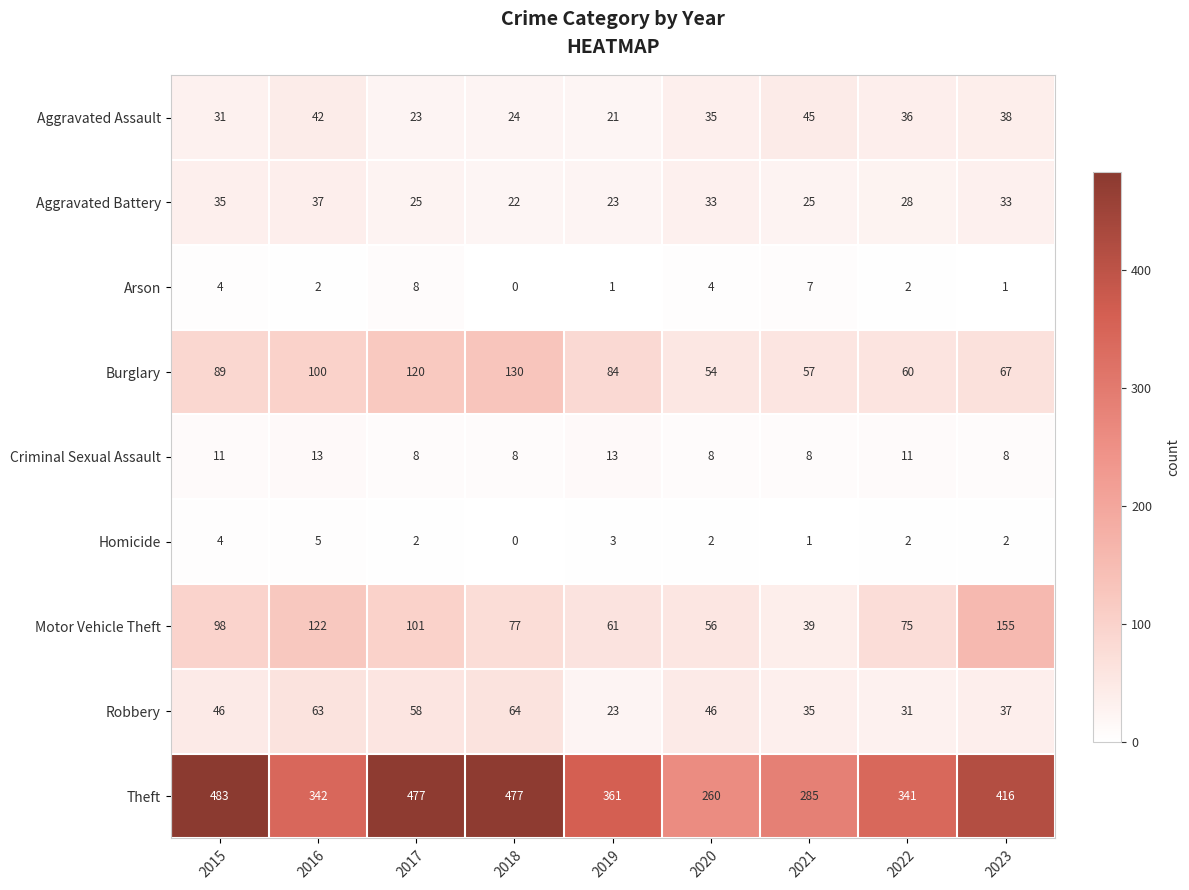

Rank the series by their maximum value, from highest to lowest.

Theft, Motor Vehicle Theft, Burglary, Robbery, Aggravated Assault, Aggravated Battery, Criminal Sexual Assault, Arson, Homicide